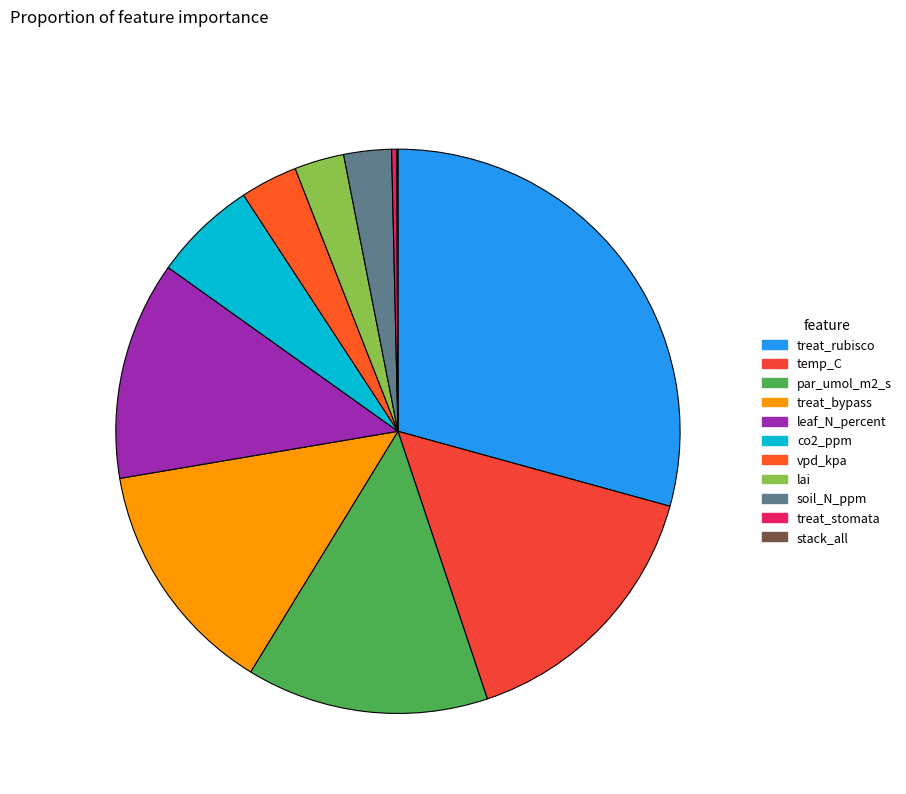

Rank the categories by value from lowest to highest.

stack_all, treat_stomata, soil_N_ppm, lai, vpd_kpa, co2_ppm, leaf_N_percent, treat_bypass, par_umol_m2_s, temp_C, treat_rubisco